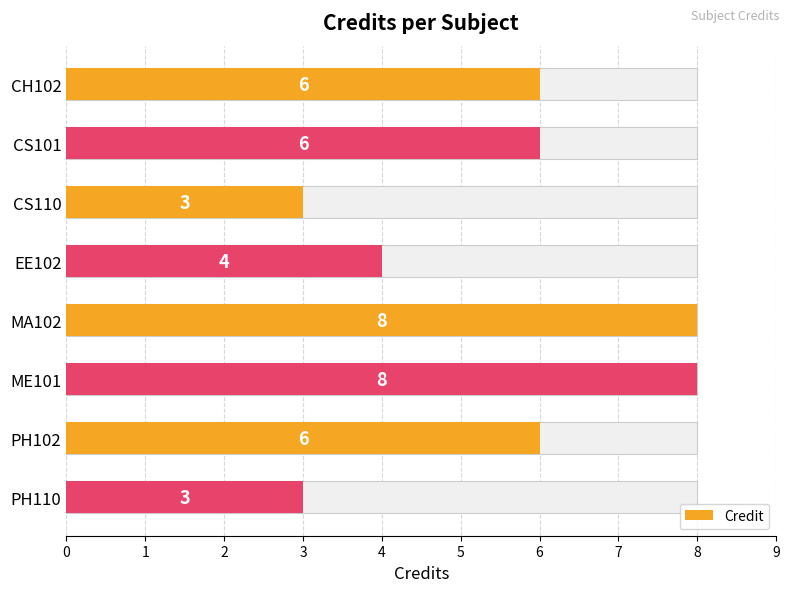

Reading left to right, what are all the values shown in this chart?

6	6	3	4	8	8	6	3